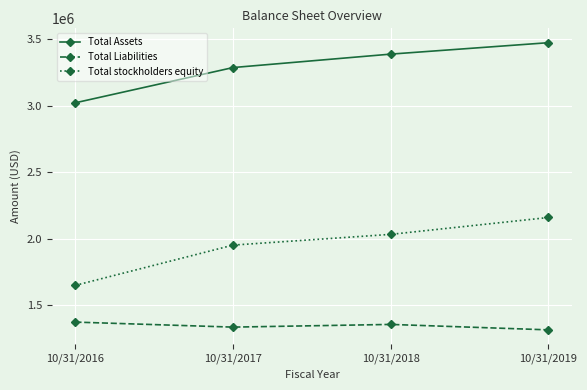

True or false: Total Assets has a value of 3474616 at 10/31/2019.

True